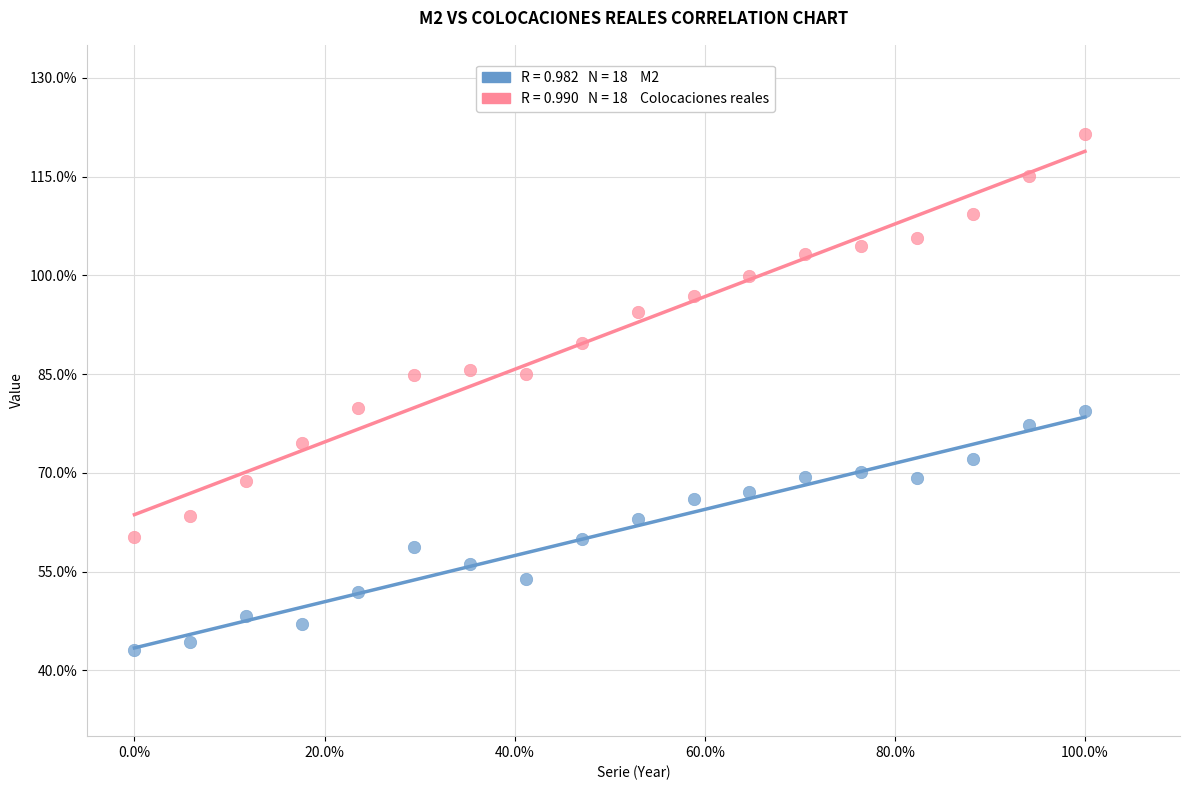

Across all data points, what is the range of Y values (max minus min)?

78.3